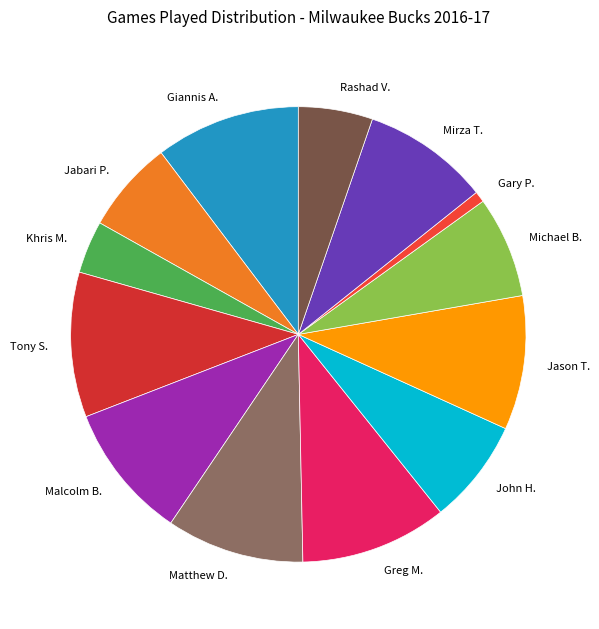

Is there a majority slice in this chart?

No